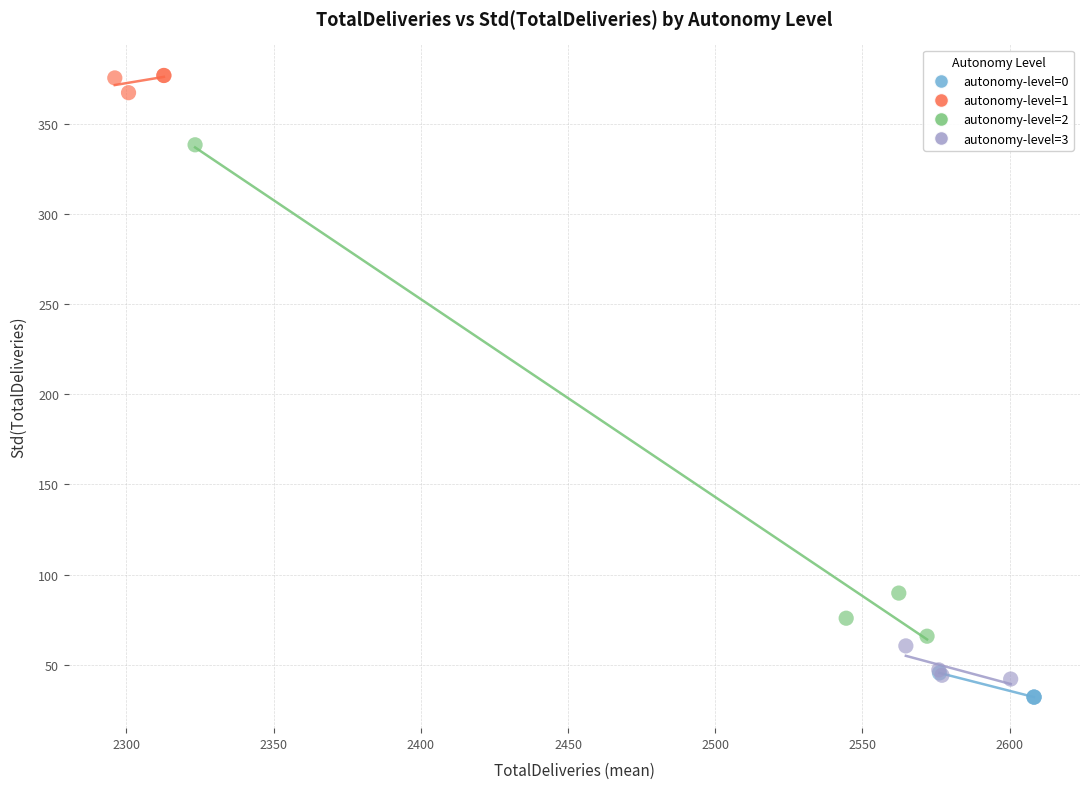

Which series contains the highest Y value?

autonomy-level=1